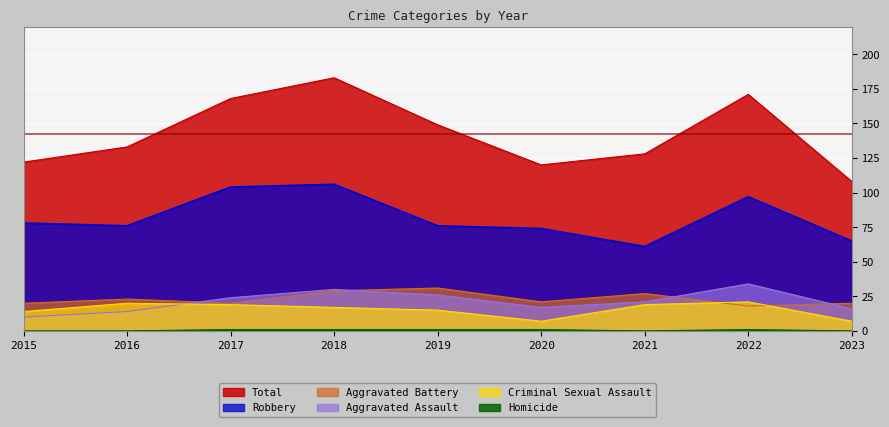

What is the difference between the second highest and second lowest values in the Criminal Sexual Assault series?

13